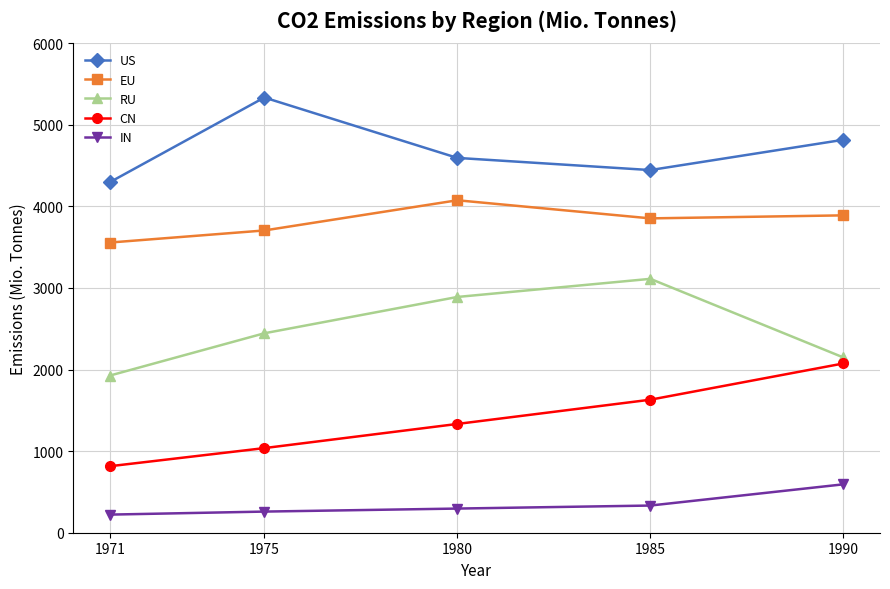

Does the chart have visible grid lines?

Yes